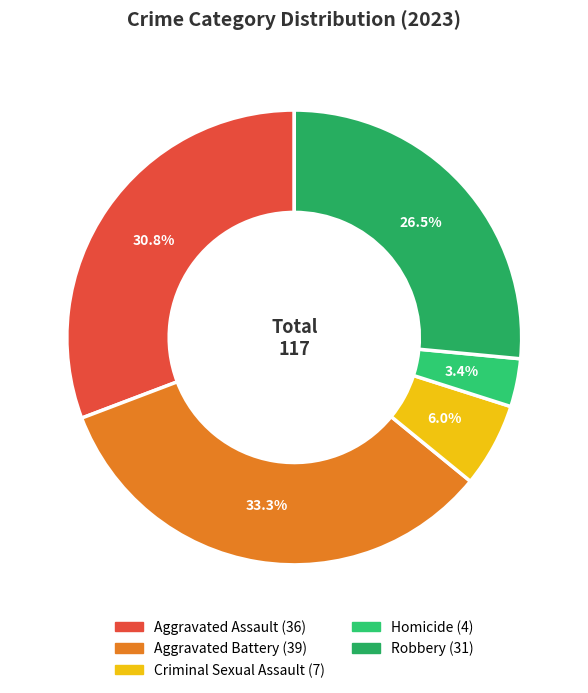

Rank the categories by value from highest to lowest.

Aggravated Battery, Aggravated Assault, Robbery, Criminal Sexual Assault, Homicide